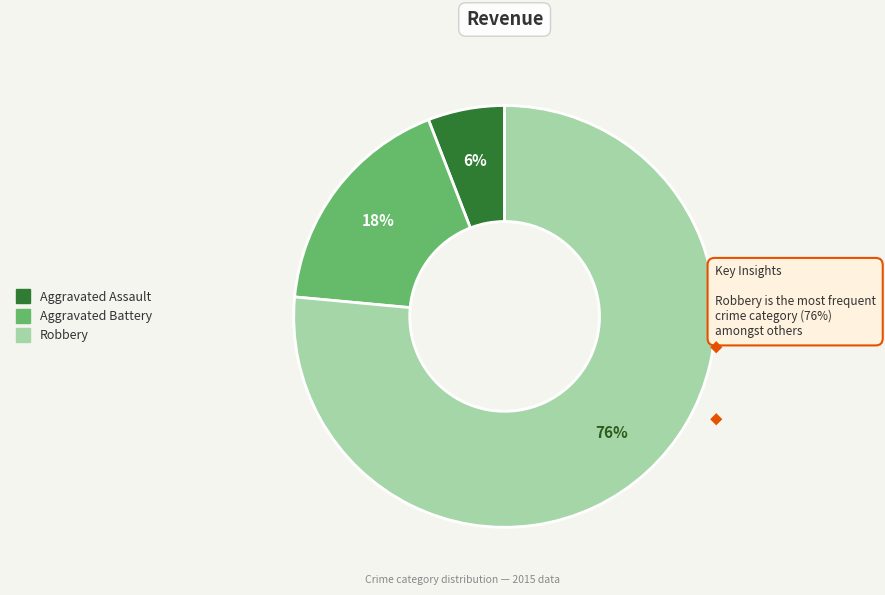

Is there a majority slice in this chart?

Yes